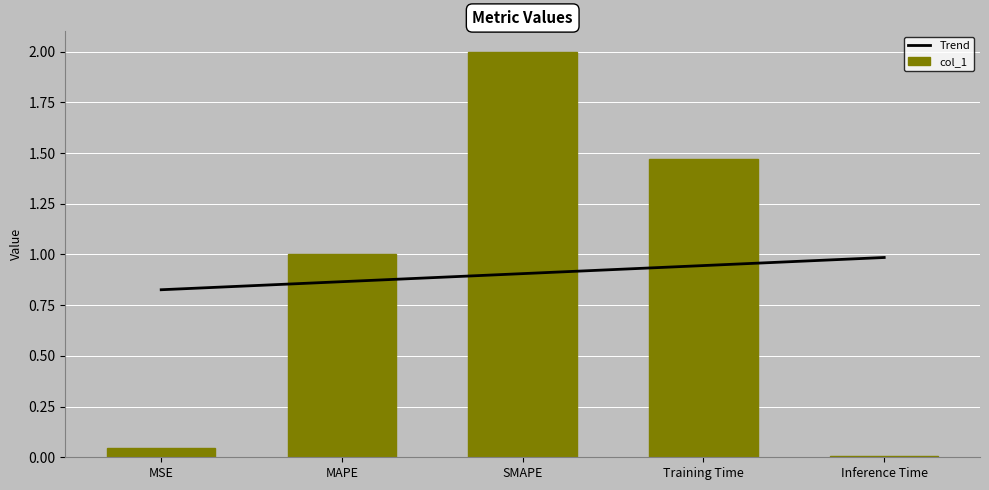

What are all the series names shown in the legend?

Trend, col_1